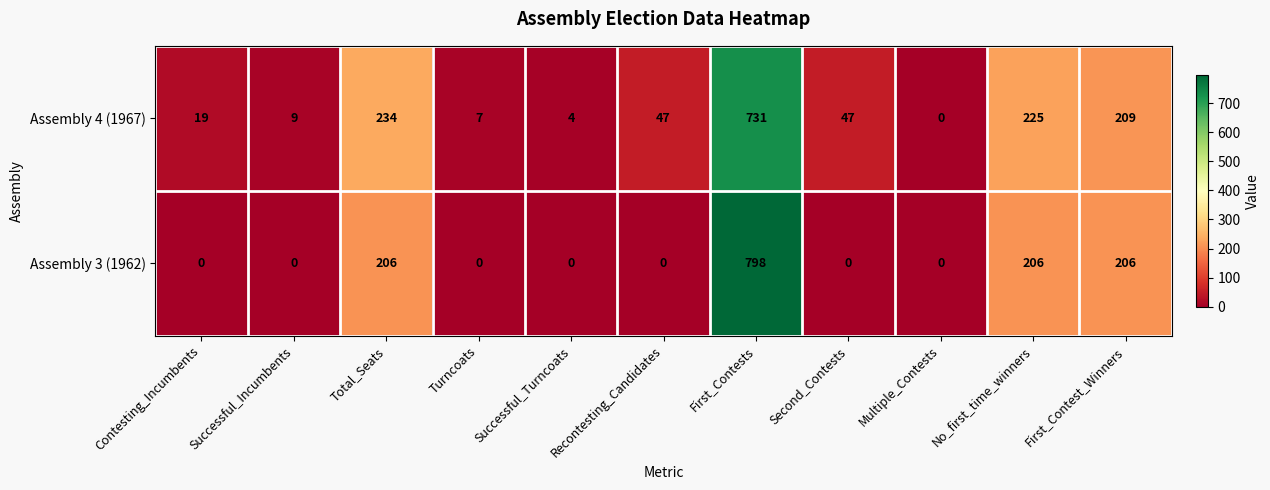

Where is Assembly 4 (1967) nearest to the value 365?

Total_Seats